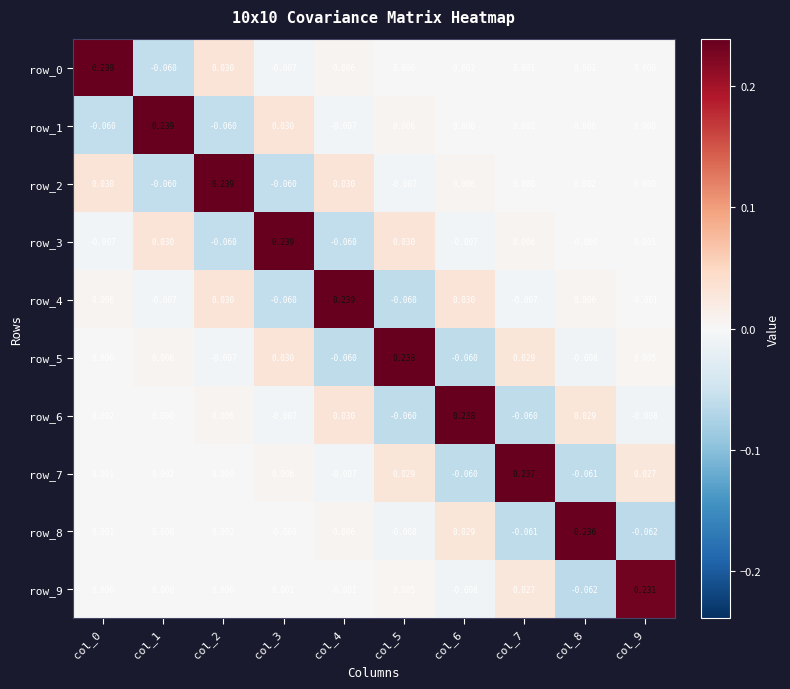

Is the value of row_8 at col_7 greater than the value of row_0 at col_3?

No